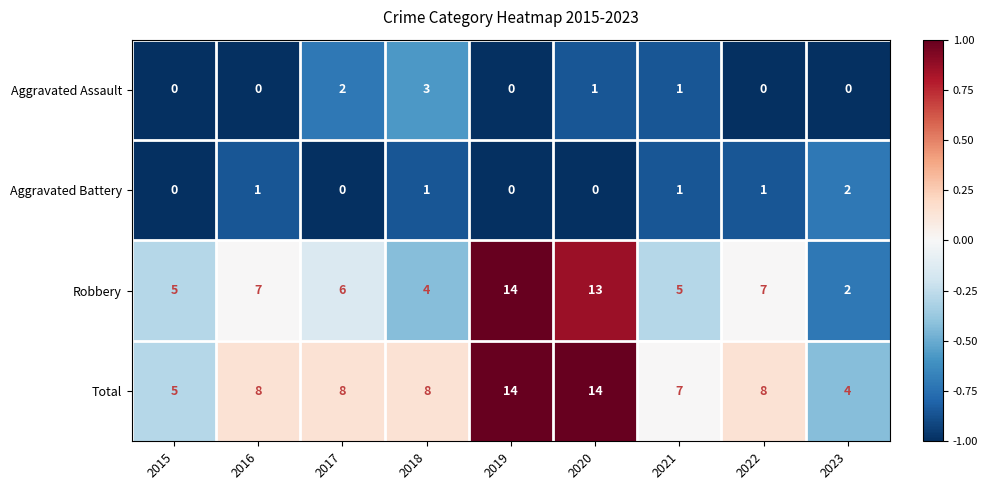

Rank the series at 2017 from highest to lowest value.

Total, Robbery, Aggravated Assault, Aggravated Battery